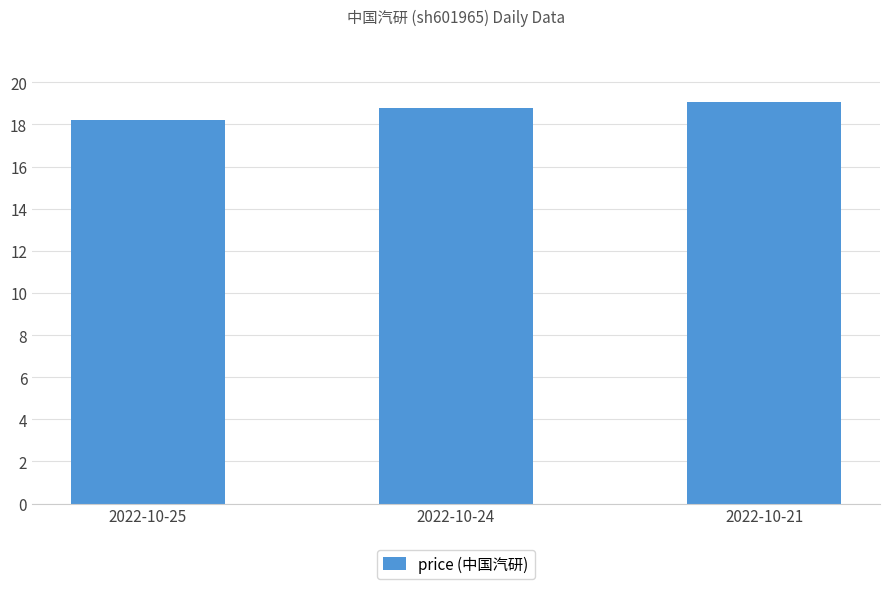

Between 2022-10-25 and 2022-10-24, which is larger?

2022-10-24